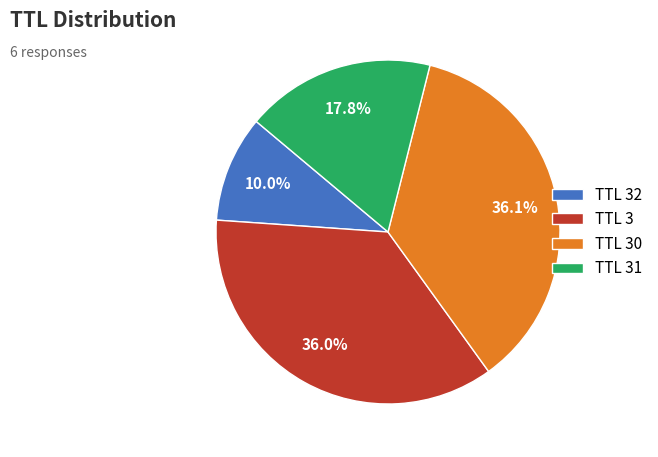

Combined, do TTL 3 and TTL 31 account for over 50%?

Yes